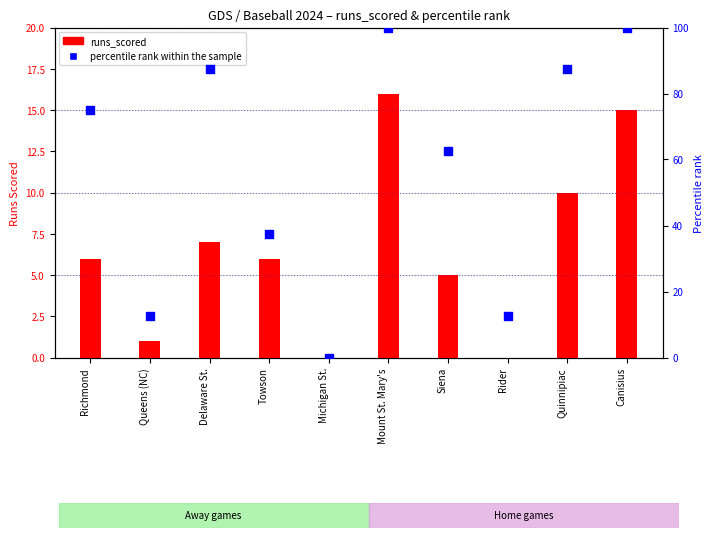

Which series has the widest spread of Y values?

percentile rank within the sample